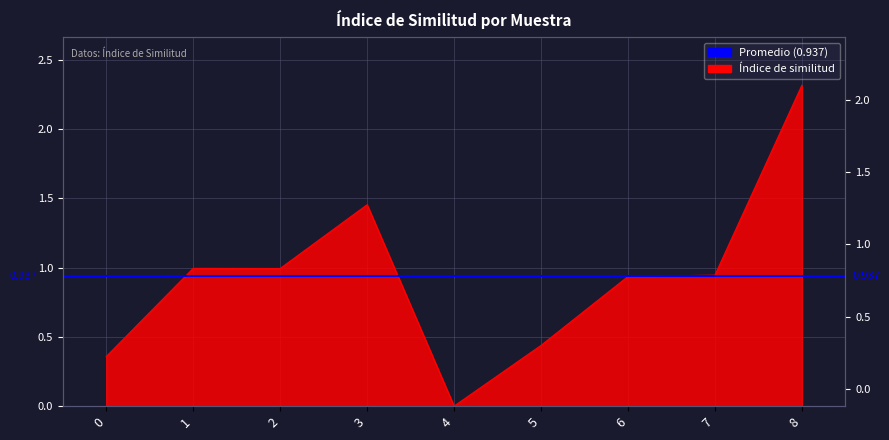

Which category has the highest value across all series?

8